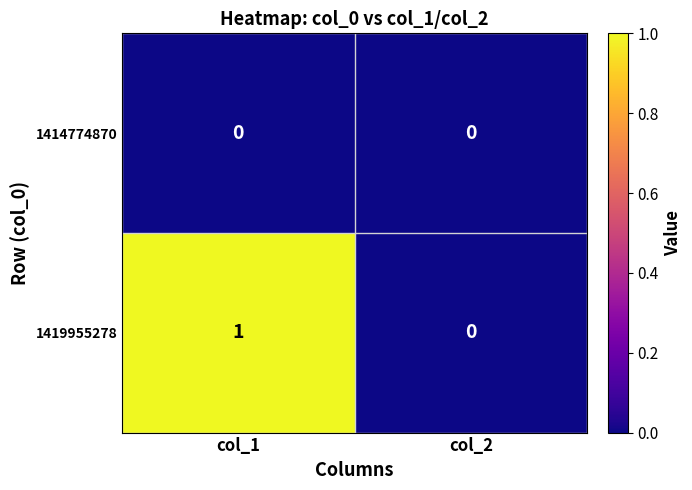

Which category has the lowest value in the 1419955278 series?

col_2